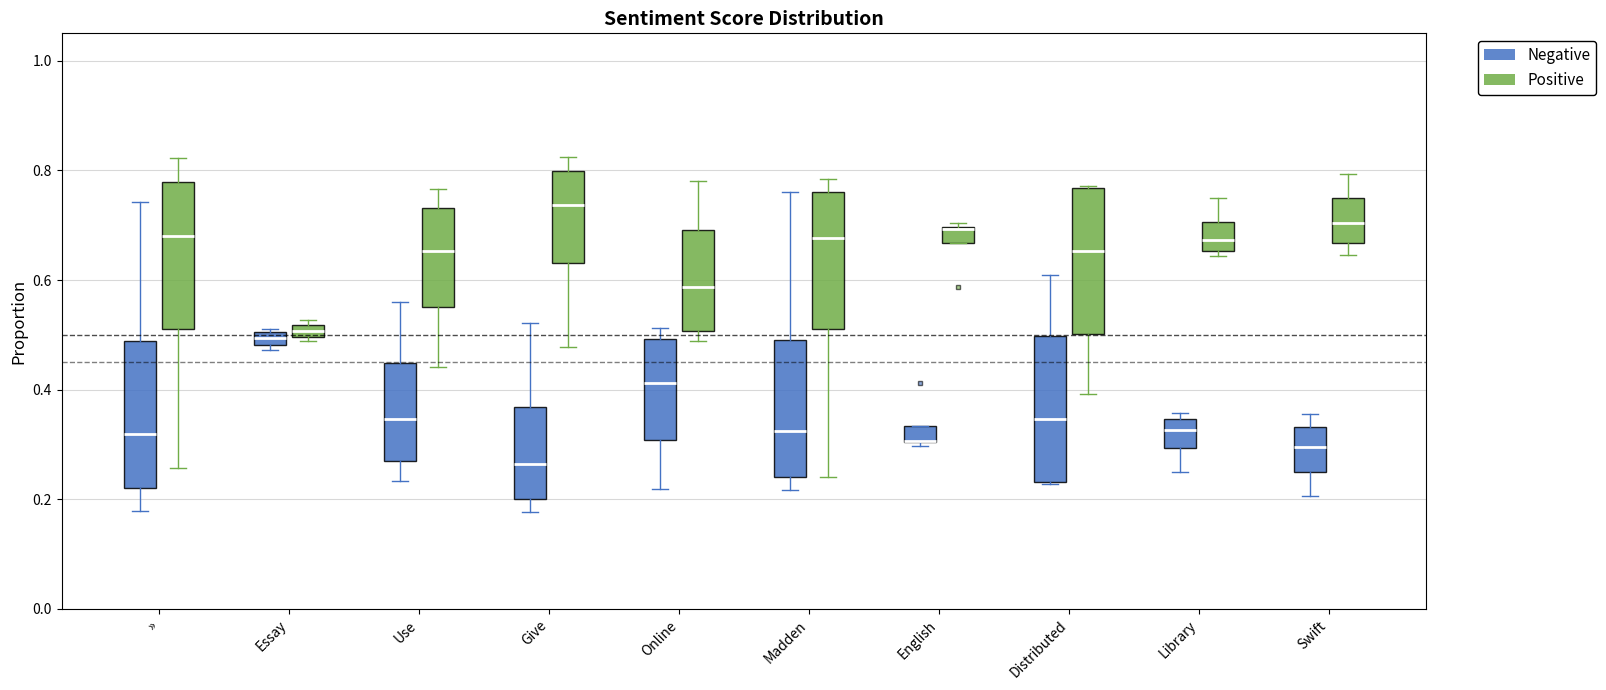

Where does the lower whisker of the box for Swift (Positive) end on the y-axis? The values are not printed on the chart, so give them approximately, as read against the axis.

0.64